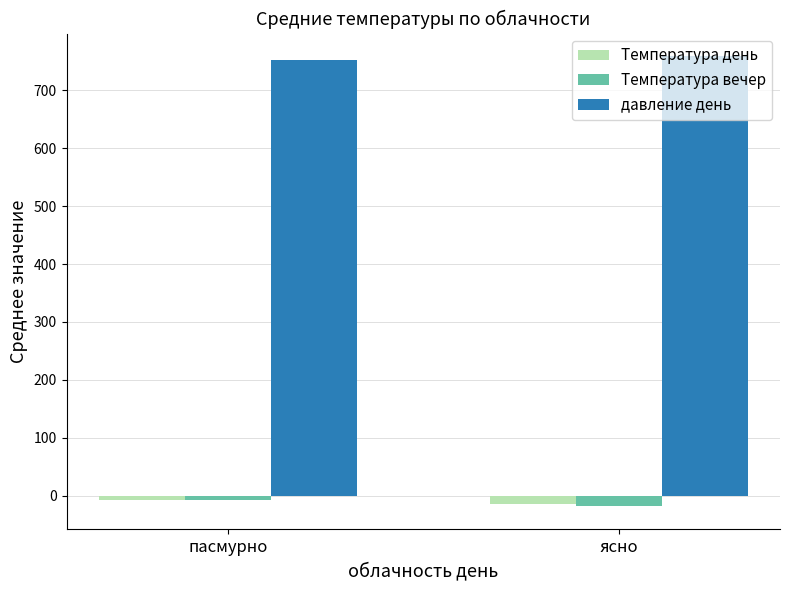

How many data points does each series have?

2